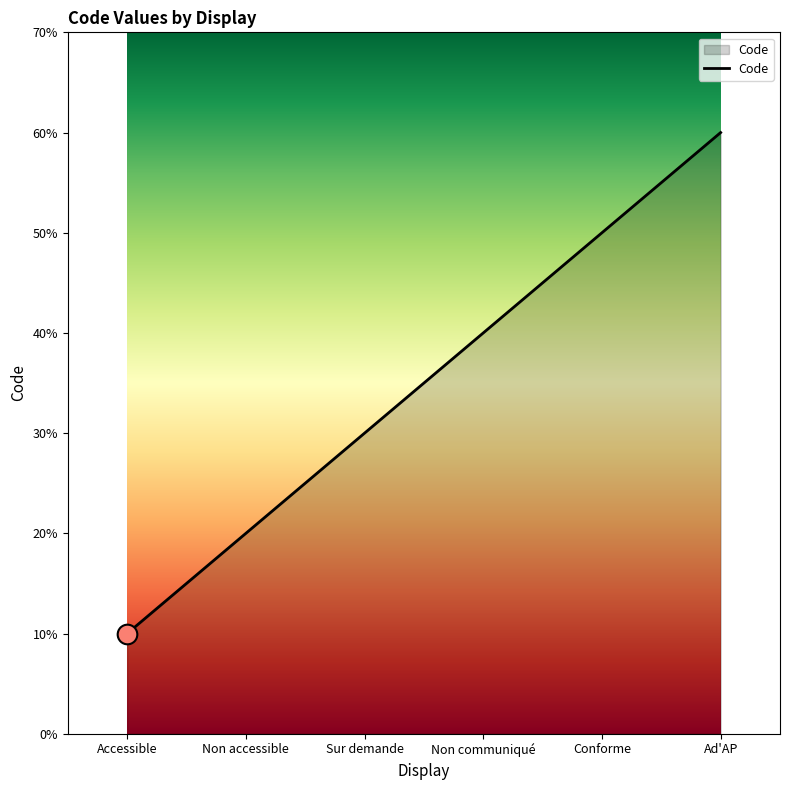

Which has a higher value, Sur demande or Non communiqué?

Non communiqué